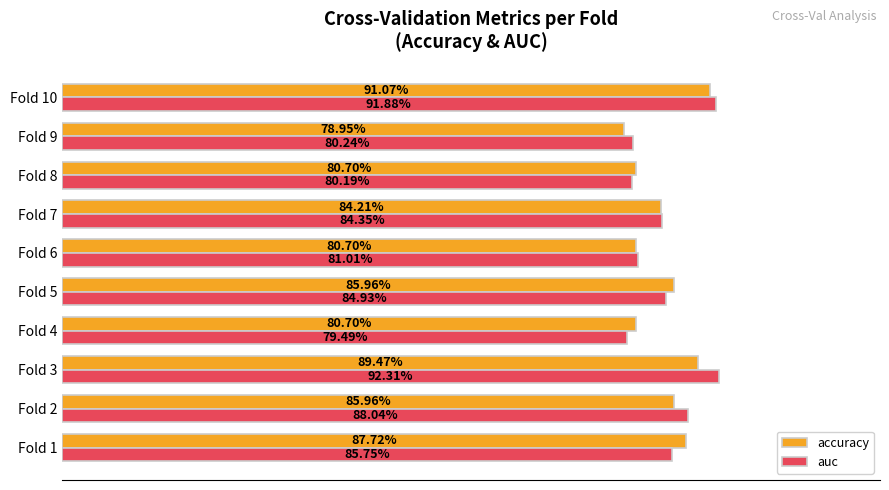

What are all the series names shown in the legend?

accuracy, auc